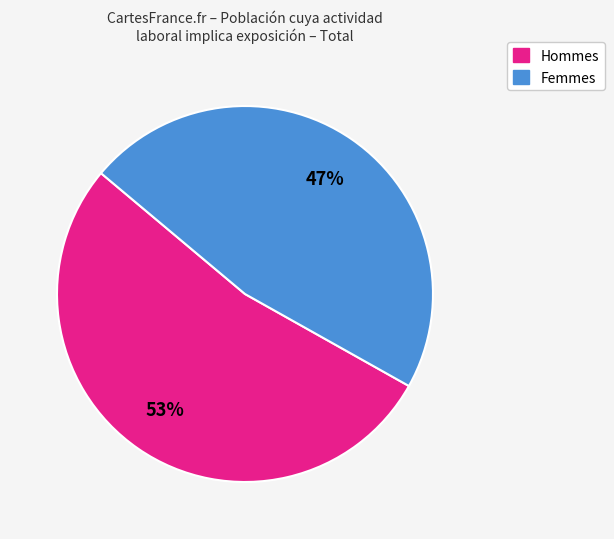

Is there a majority slice in this chart?

Yes